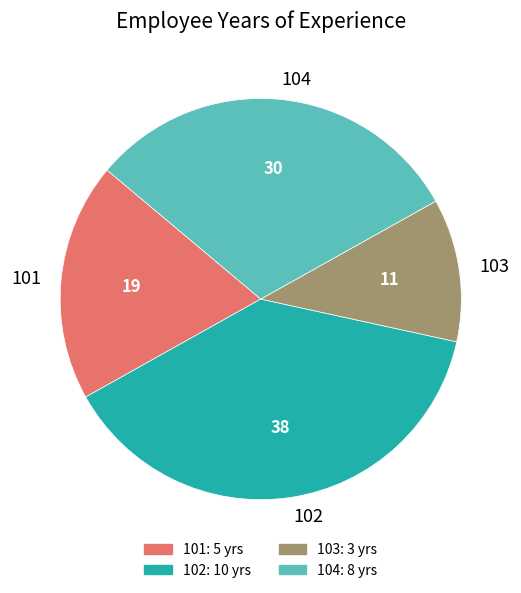

Approximately how many times larger is the value at 104 compared to 102?

0.8